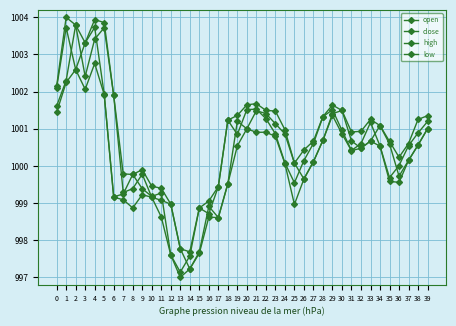

Between 5 and 29, which is larger?

5